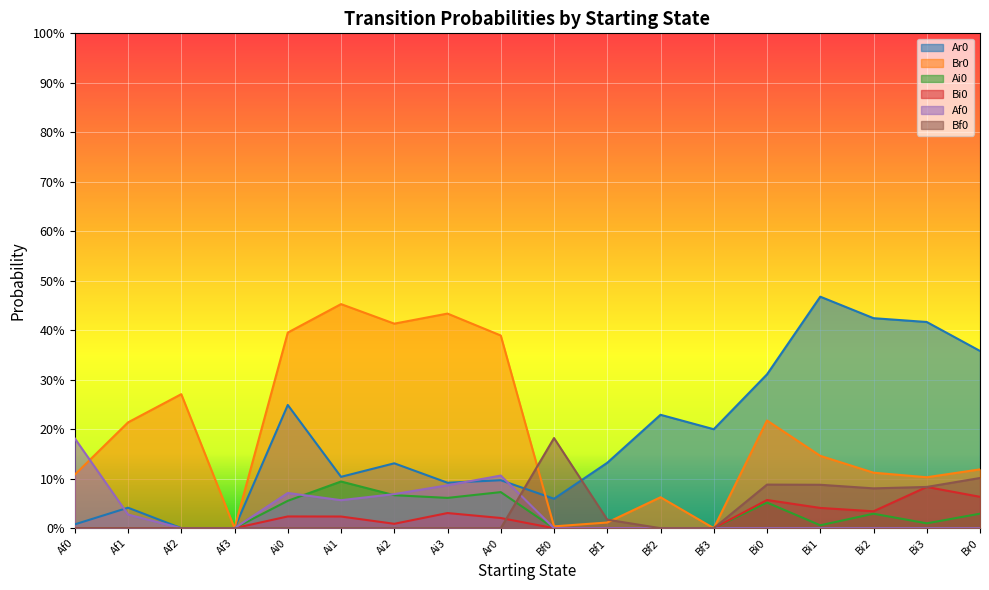

What is the maximum value for Ar0?

0.5